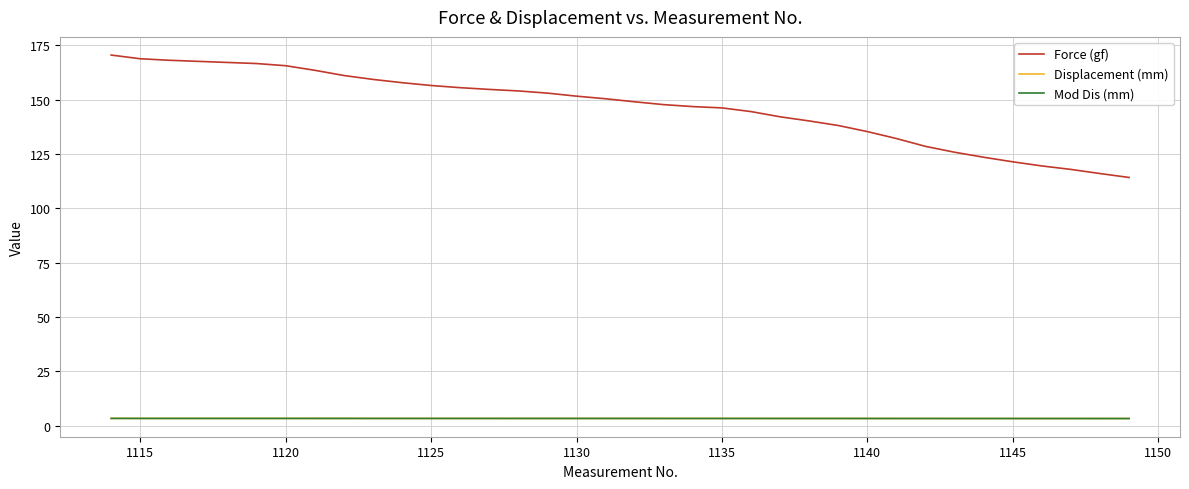

True or false: Force (gf) and Displacement (mm) intersect in this chart.

False